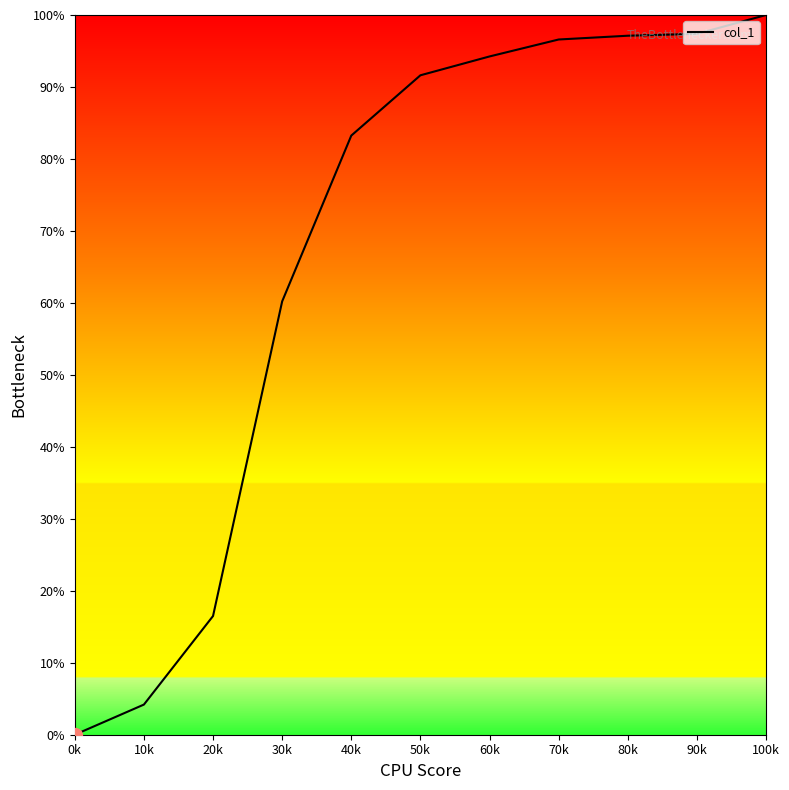

At which category does the chart reach its peak across all series?

100k